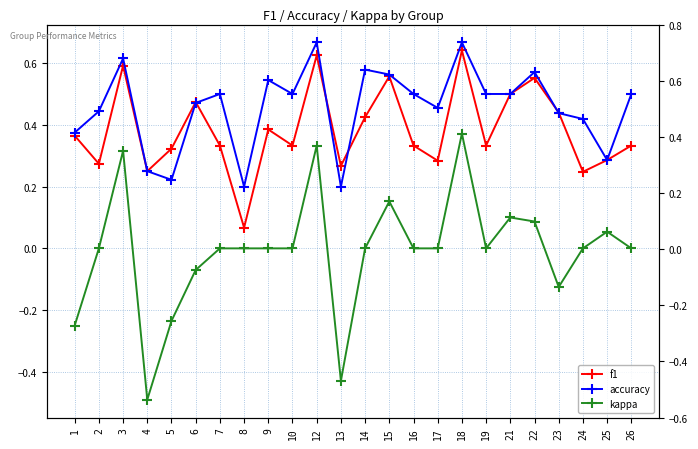

Count the number of categories in the chart.

24